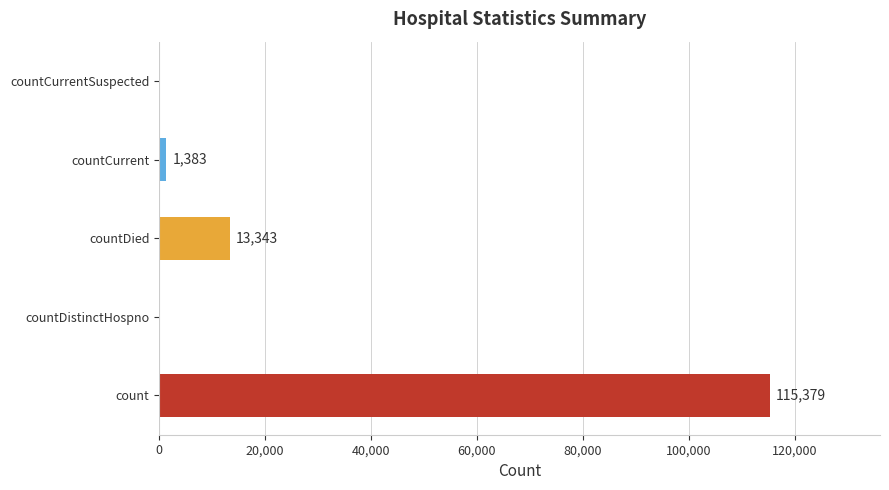

What is the change in value from countDistinctHospno to countCurrent?

+1383